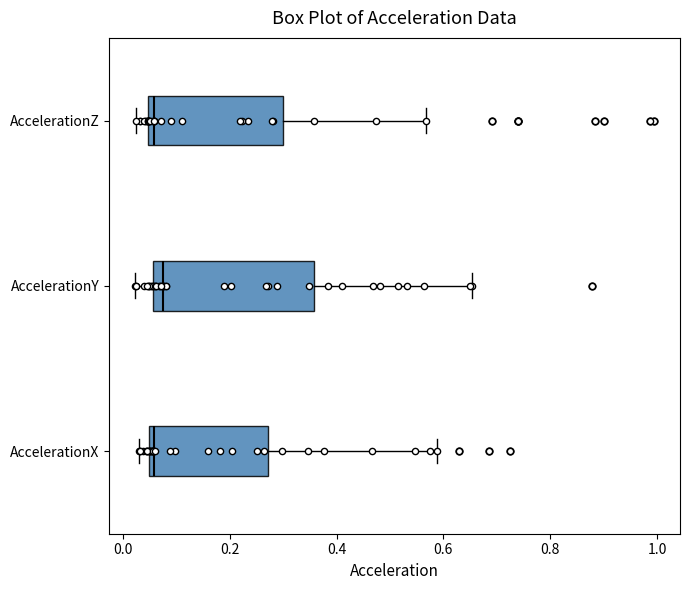

Where is the left edge of the box for AccelerationZ on the x-axis? The values are not printed on the chart, so give them approximately, as read against the axis.

0.04